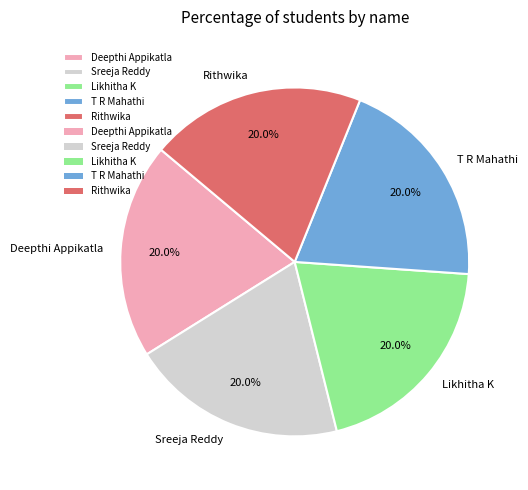

Is there a majority slice in this chart?

No